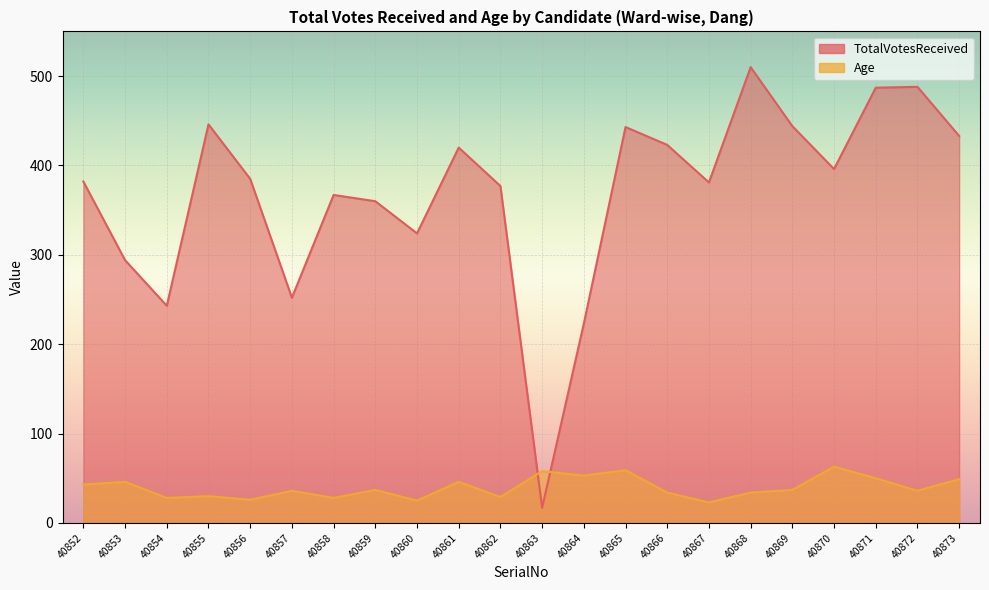

True or false: Age has a value of 66 at 40869.

False